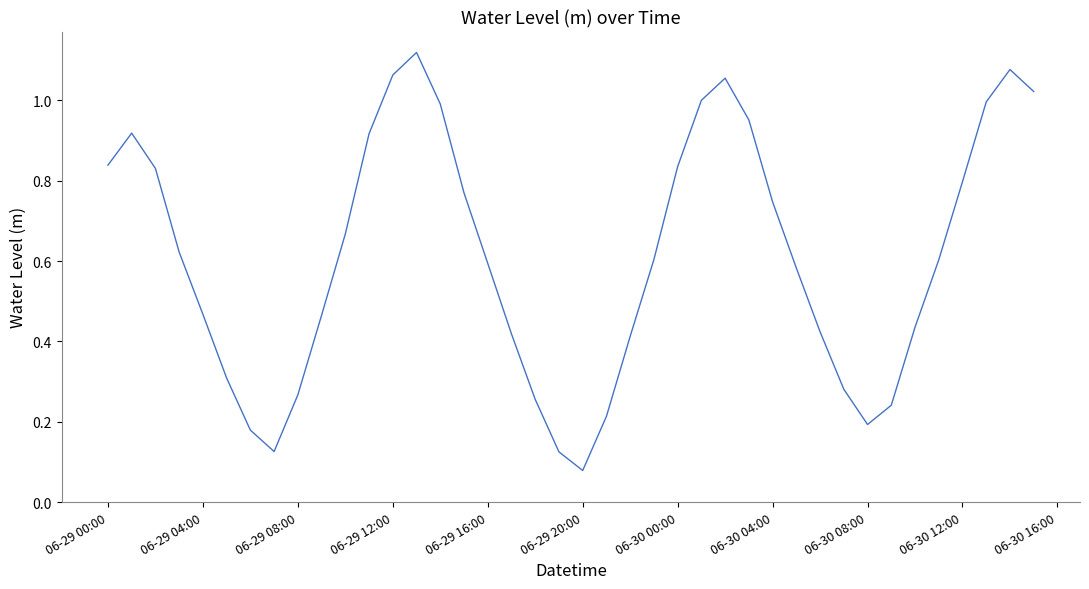

Where is the data nearest to the value 0?

06-29 20:00